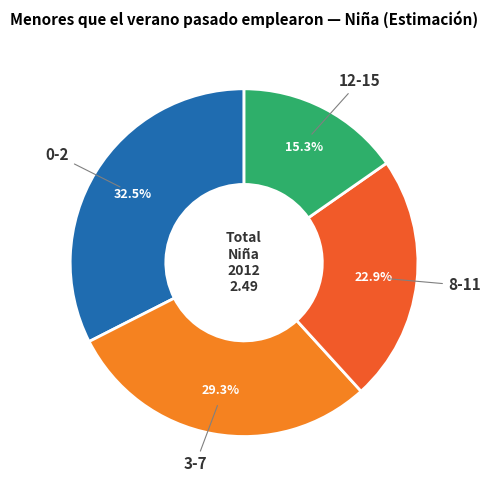

To the nearest percent, what is the difference between the largest and smallest slice percentages?

17%